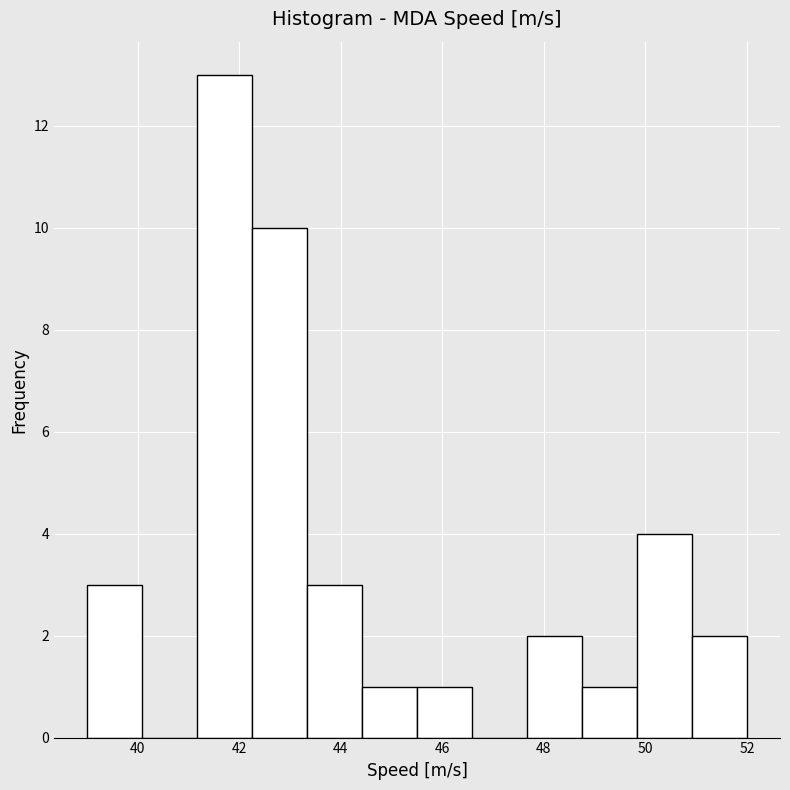

Reading left to right, list every bar in this chart as the range it spans on the x-axis followed by its height. Neither the bar edges nor the heights are printed on the chart, so give them approximately, as read against the axes.

39.0 to 40.0: 3
40.0 to 41.2: 0
41.2 to 42.2: 13
42.2 to 43.4: 10
43.4 to 44.4: 3
44.4 to 45.6: 1
45.6 to 46.6: 1
46.6 to 47.6: 0
47.6 to 48.8: 2
48.8 to 49.8: 1
49.8 to 51.0: 4
51.0 to 52.0: 2